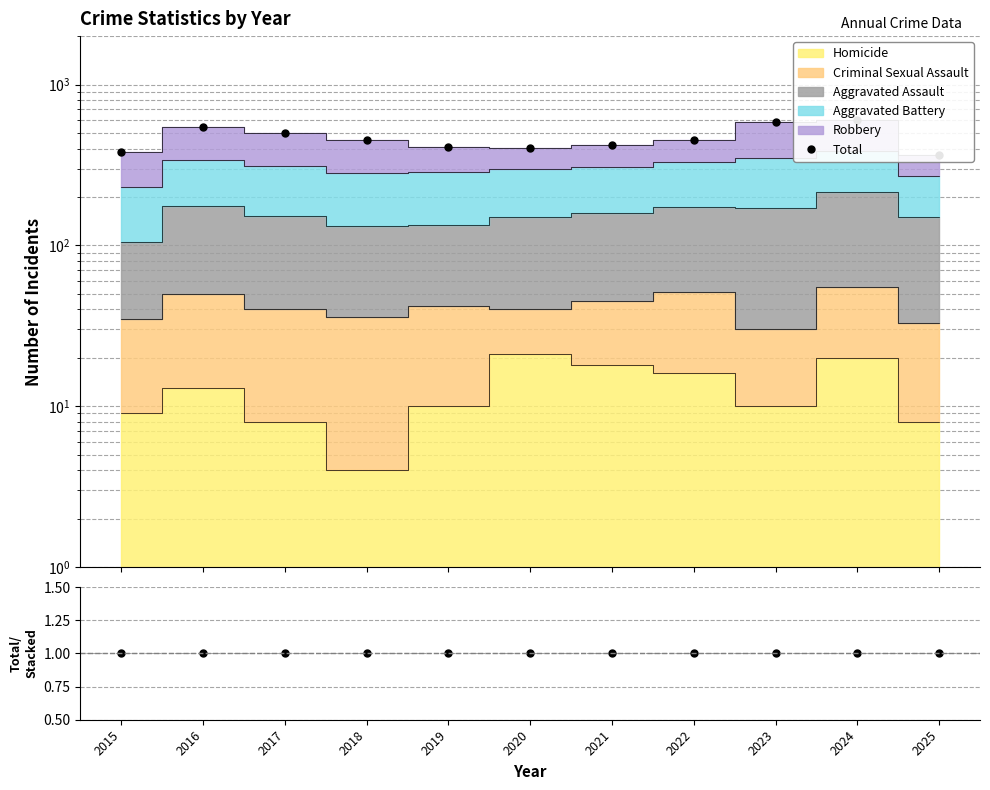

The value of Total at 2020 is 401. True or false?

True